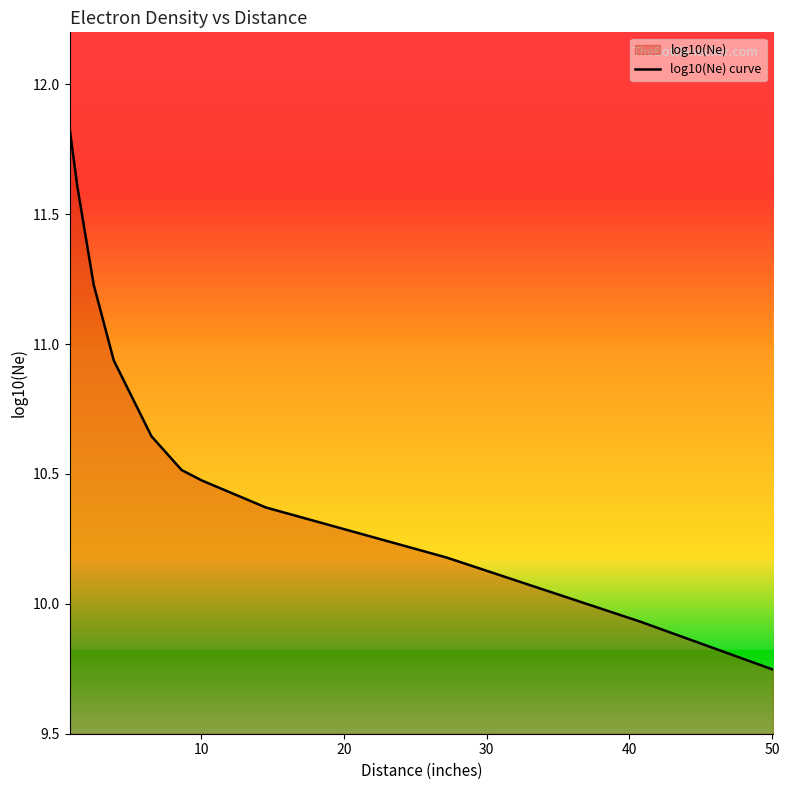

True or false: the data has more than 2 interior local peaks.

False